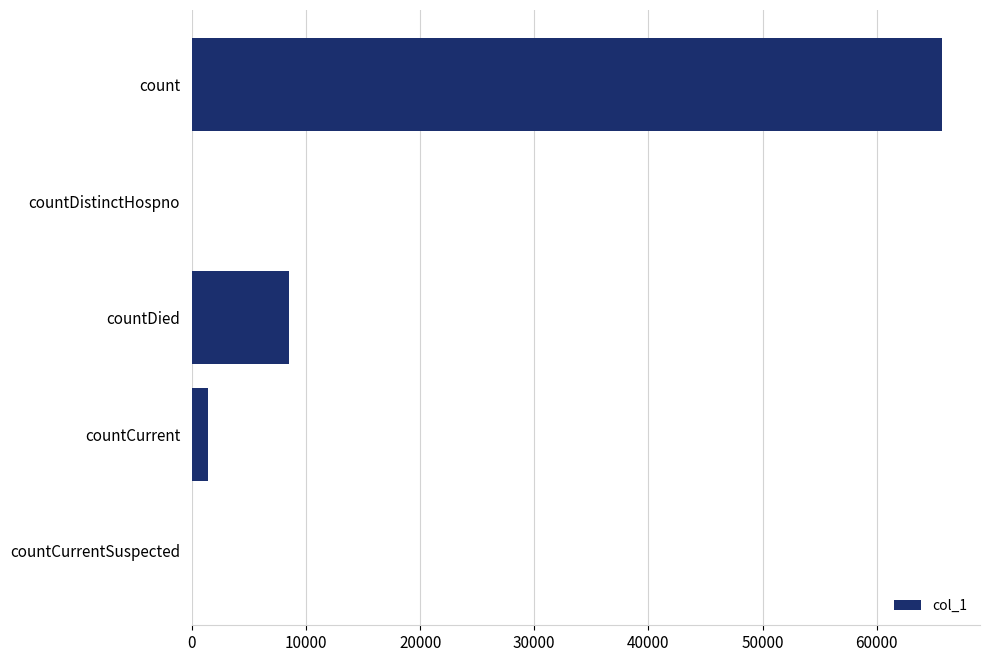

Which label corresponds to the largest value in the chart?

count